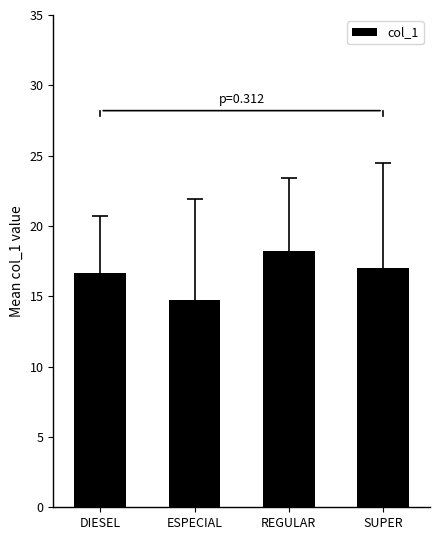

Is it true that the value at DIESEL is 27.2?

False